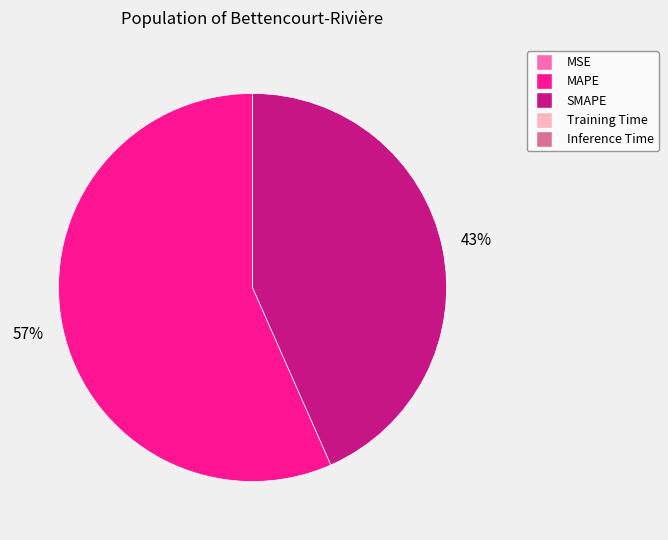

Between MAPE and SMAPE, which is larger?

MAPE